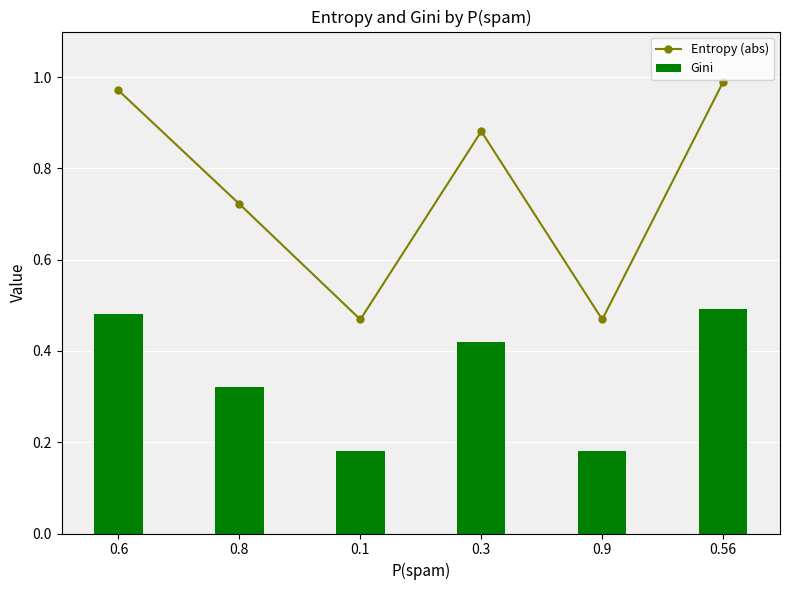

What is the approximate value of Gini at 0.6?

0.5